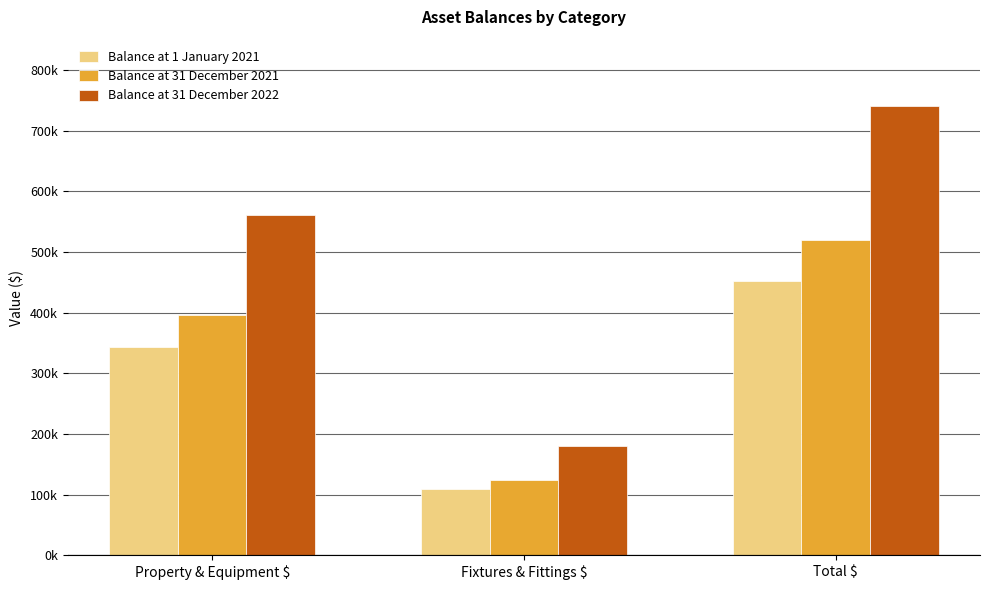

Between Property & Equipment $ and Total $, which series saw the biggest shift?

Balance at 31 December 2022